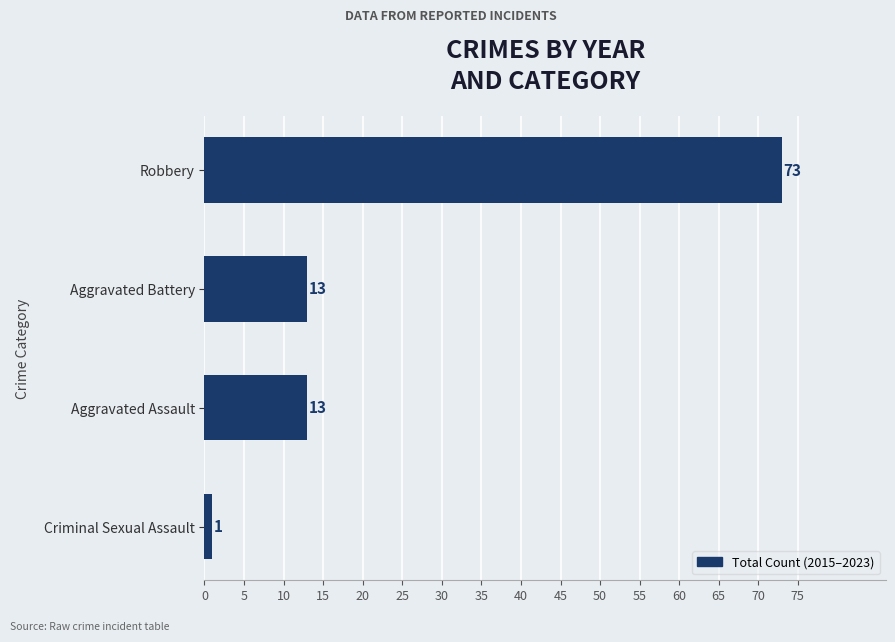

What is the sum of all values?

100